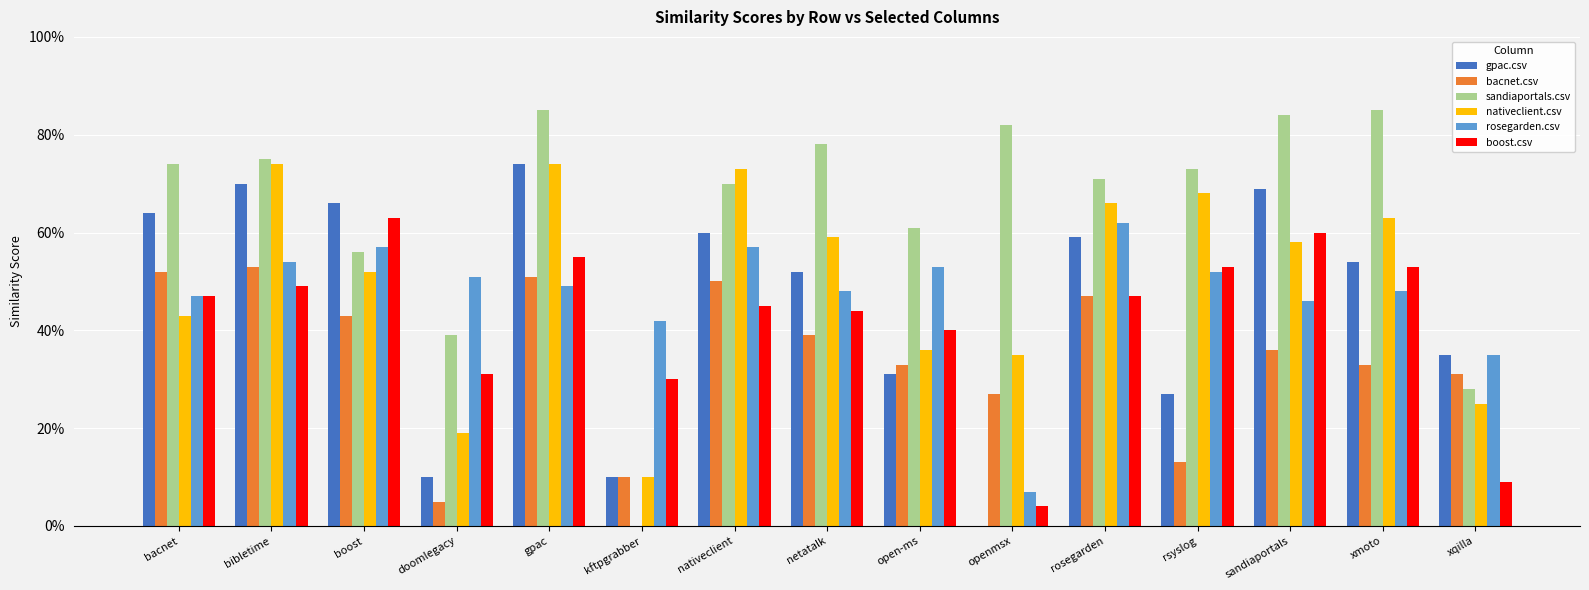

Are the bars grouped side by side (vs. stacked)?

Yes